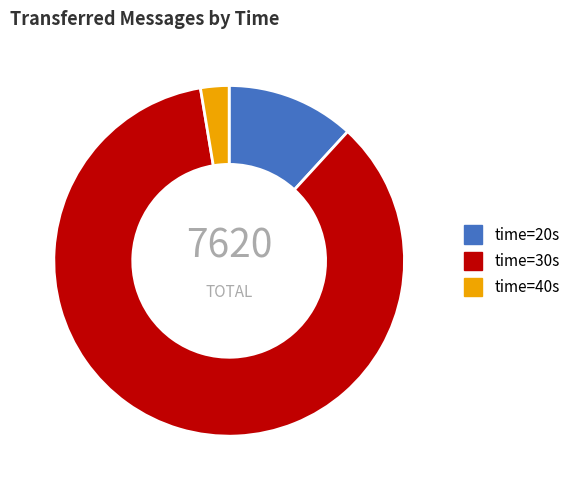

Does any single category account for the majority?

Yes